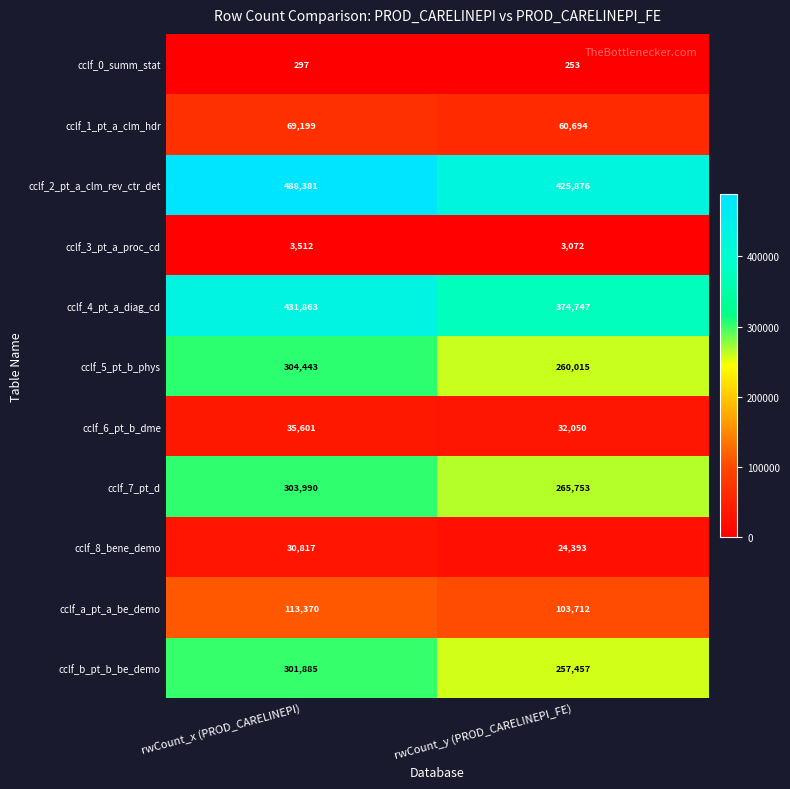

Reading right to left, transcribe all the data shown in this chart.

cclf_0_summ_stat: rwCount_y (PROD_CARELINEPI_FE)=253	rwCount_x (PROD_CARELINEPI)=297
cclf_1_pt_a_clm_hdr: rwCount_y (PROD_CARELINEPI_FE)=60694	rwCount_x (PROD_CARELINEPI)=69199
cclf_2_pt_a_clm_rev_ctr_det: rwCount_y (PROD_CARELINEPI_FE)=425876	rwCount_x (PROD_CARELINEPI)=488381
cclf_3_pt_a_proc_cd: rwCount_y (PROD_CARELINEPI_FE)=3072	rwCount_x (PROD_CARELINEPI)=3512
cclf_4_pt_a_diag_cd: rwCount_y (PROD_CARELINEPI_FE)=374747	rwCount_x (PROD_CARELINEPI)=431863
cclf_5_pt_b_phys: rwCount_y (PROD_CARELINEPI_FE)=260015	rwCount_x (PROD_CARELINEPI)=304443
cclf_6_pt_b_dme: rwCount_y (PROD_CARELINEPI_FE)=32050	rwCount_x (PROD_CARELINEPI)=35601
cclf_7_pt_d: rwCount_y (PROD_CARELINEPI_FE)=265753	rwCount_x (PROD_CARELINEPI)=303990
cclf_8_bene_demo: rwCount_y (PROD_CARELINEPI_FE)=24393	rwCount_x (PROD_CARELINEPI)=30817
cclf_a_pt_a_be_demo: rwCount_y (PROD_CARELINEPI_FE)=103712	rwCount_x (PROD_CARELINEPI)=113370
cclf_b_pt_b_be_demo: rwCount_y (PROD_CARELINEPI_FE)=257457	rwCount_x (PROD_CARELINEPI)=301885